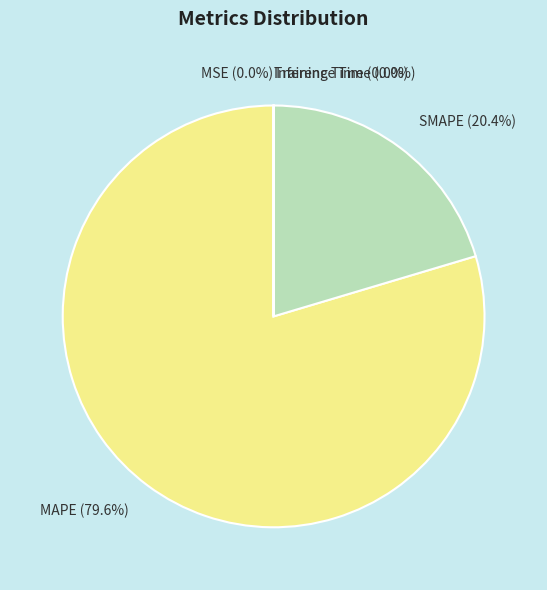

What percentage is NOT represented by MAPE?

20.4%